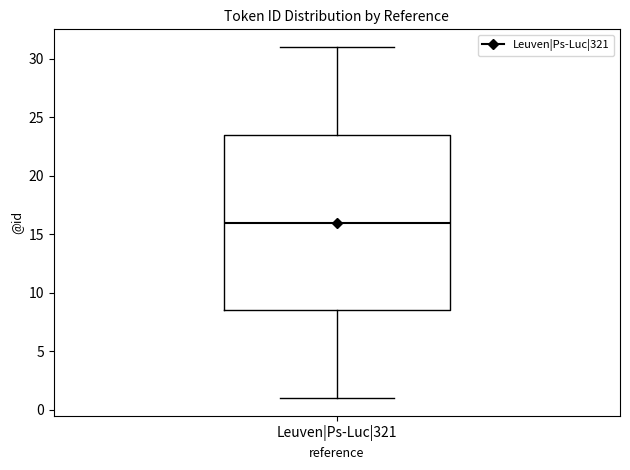

Transcribe this box plot: give where the median line is, the range the box spans, and where the two whiskers end, as read against the y-axis. The values are not printed on the chart, so give them approximately, as read against the axis.

median 16.0, box 8.5 to 23.5, whiskers 1.0 to 31.0